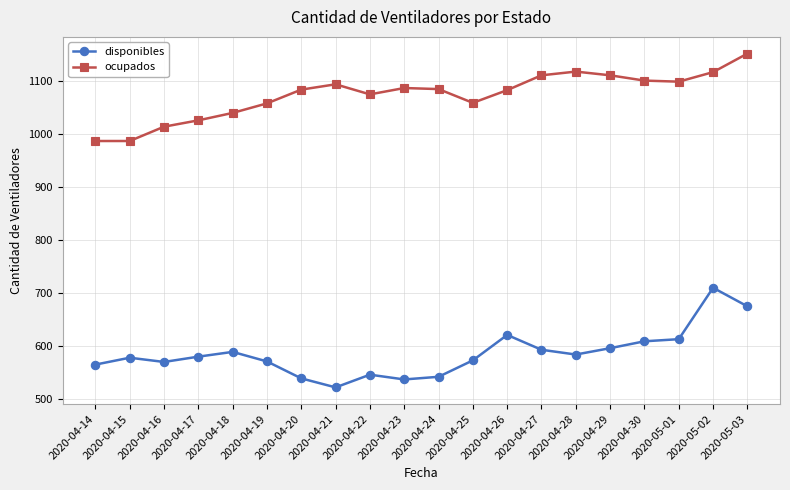

What is the spread (max minus min) of values at 2020-04-23?

550